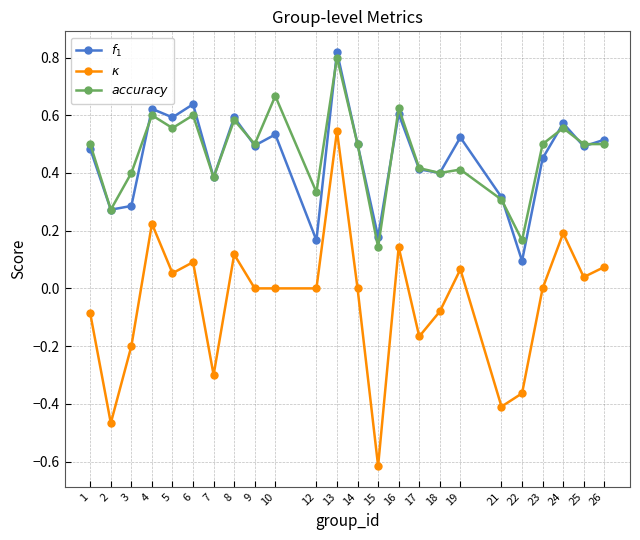

True or false: $f_1$ has a value of 0.9 at 9.

False